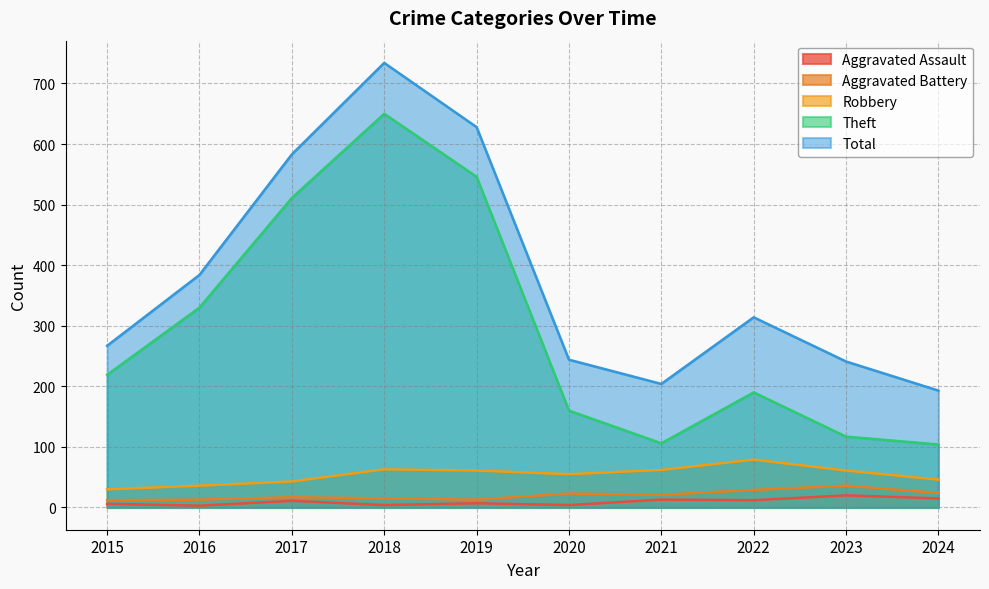

Which series has the largest range (max minus min)?

Theft